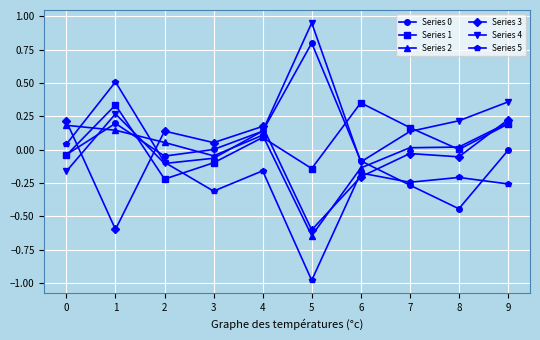

Which category has the lowest value across all series?

5